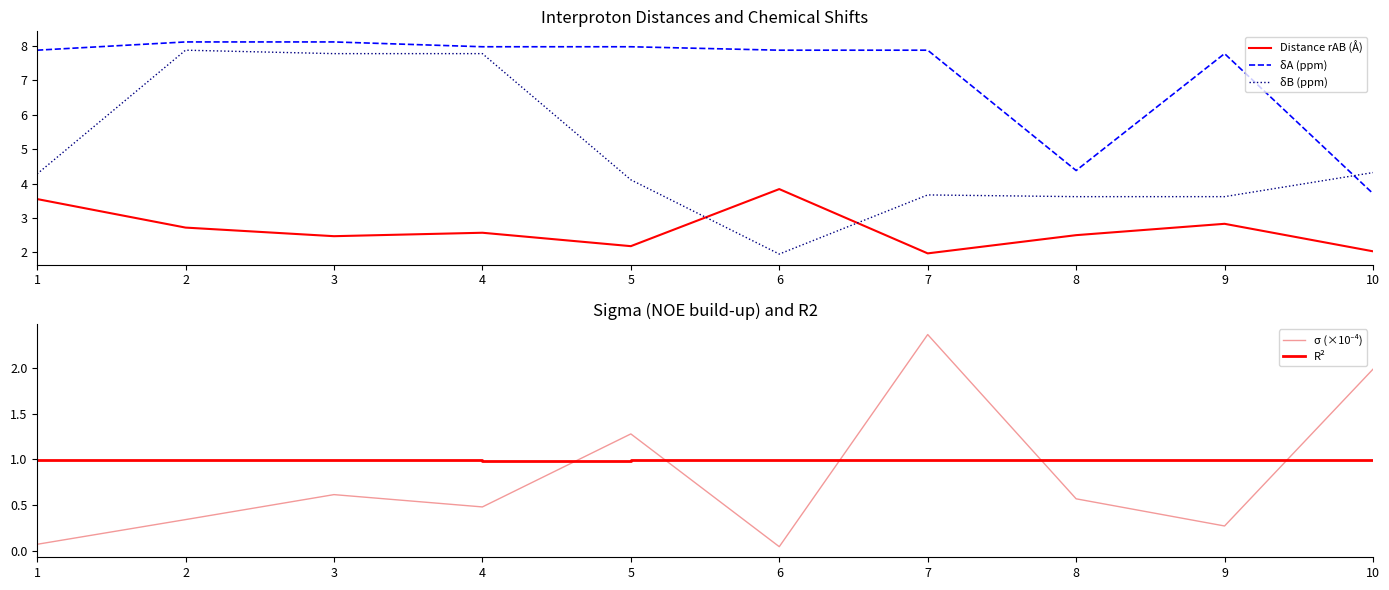

At which label does R² reach its minimum?

4